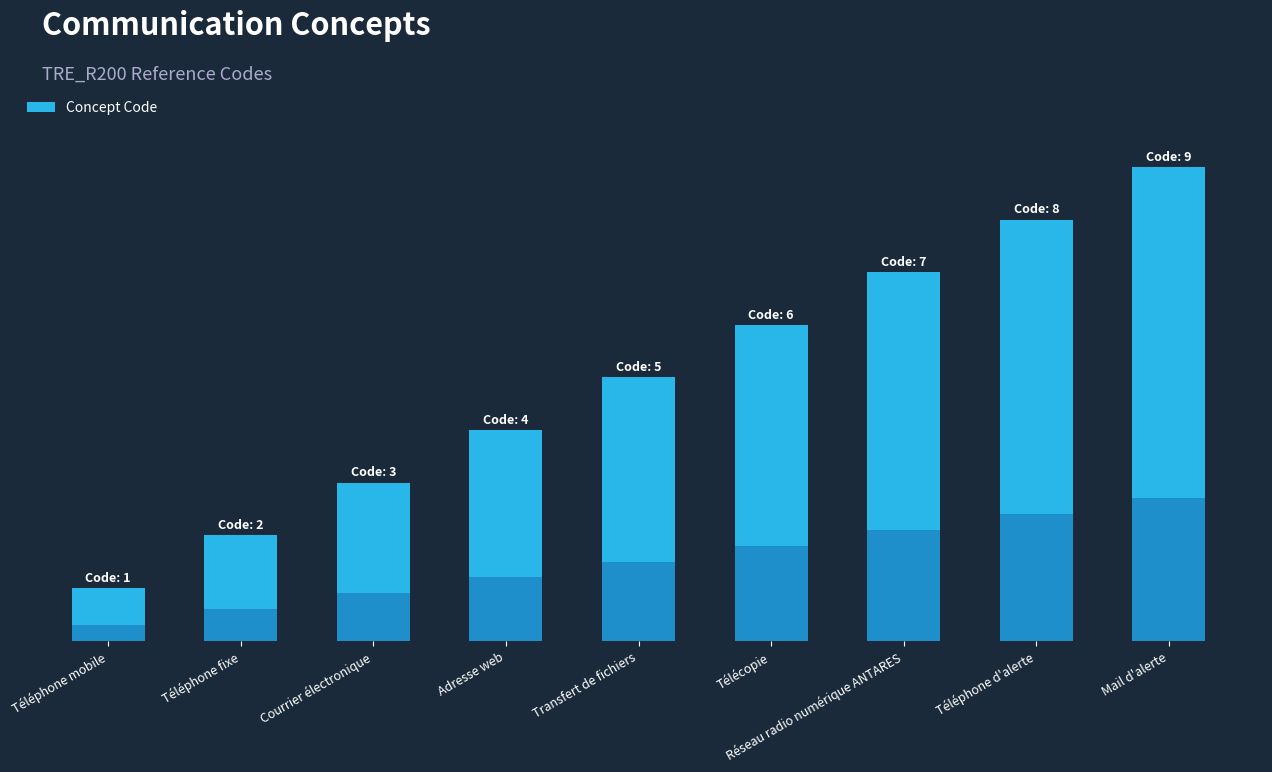

Does the chart contain any negative values?

No